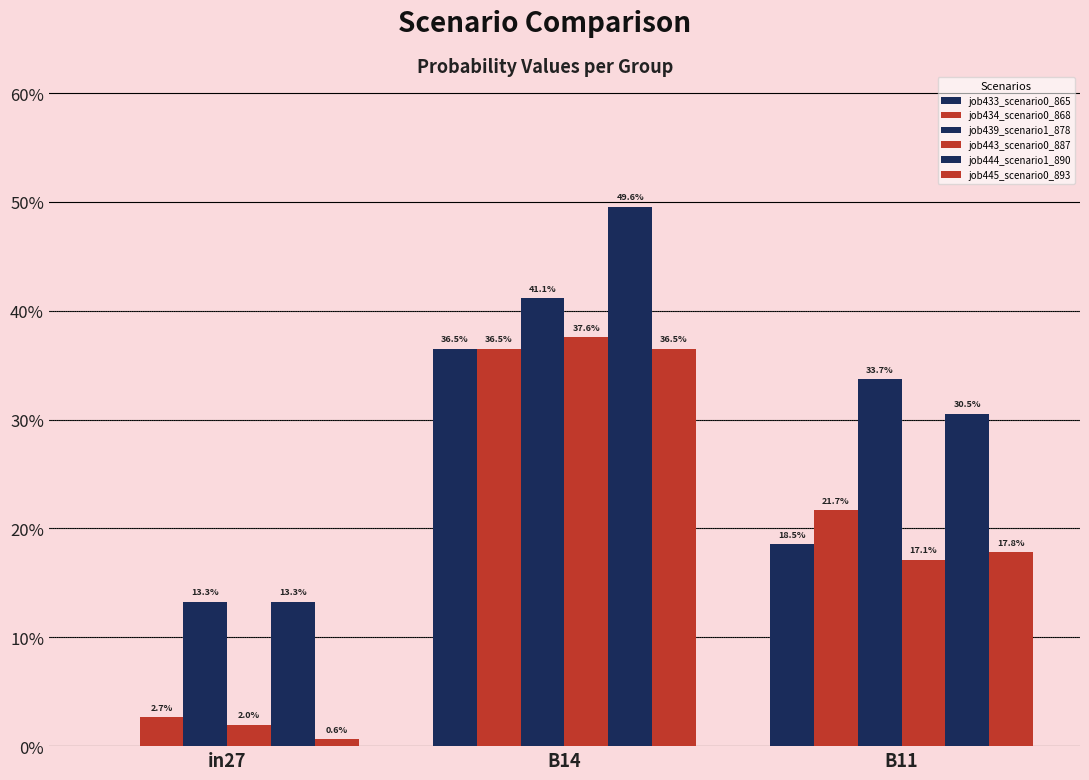

Reading left to right, transcribe all the data shown in this chart.

job433_scenario0_865: in27=0.0	B14=0.4	B11=0.2
job434_scenario0_868: in27=0.0	B14=0.4	B11=0.2
job439_scenario1_878: in27=0.1	B14=0.4	B11=0.3
job443_scenario0_887: in27=0.0	B14=0.4	B11=0.2
job444_scenario1_890: in27=0.1	B14=0.5	B11=0.3
job445_scenario0_893: in27=0.0	B14=0.4	B11=0.2